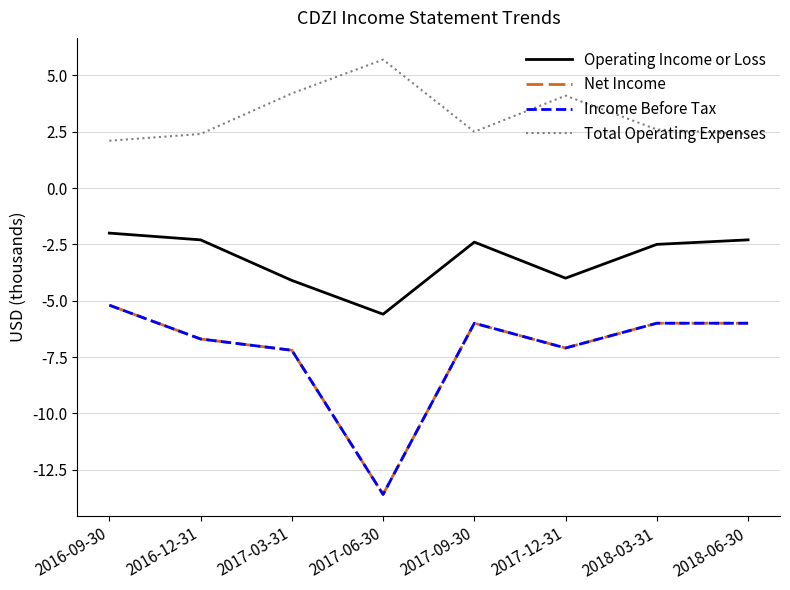

What is the difference between the maximum and second lowest values in the Income Before Tax series?

2.0